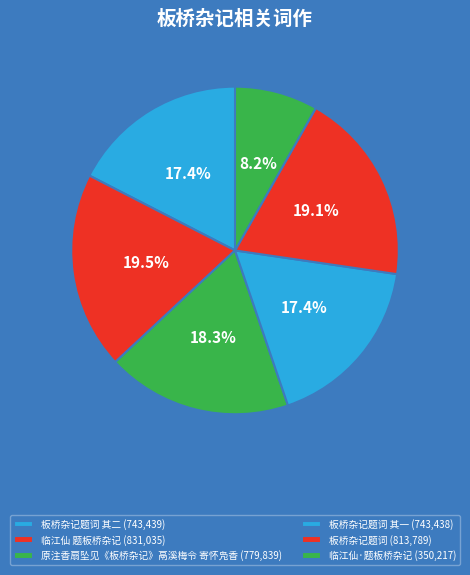

How many slices are in this pie chart?

6